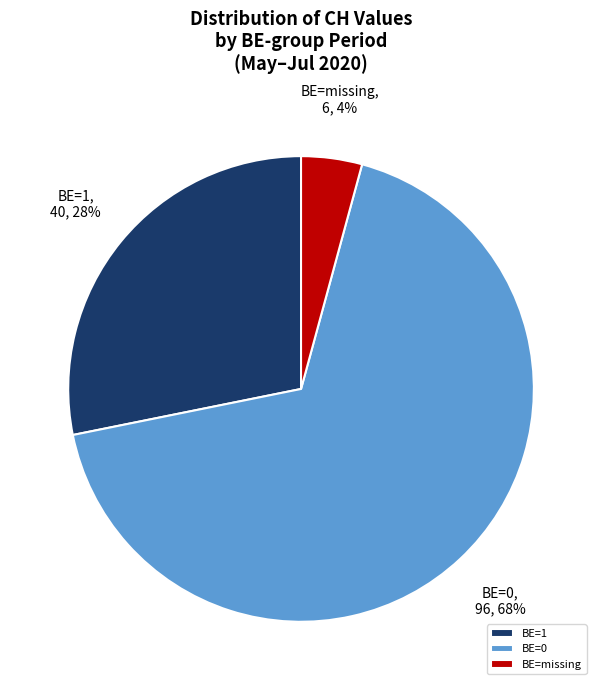

To the nearest percent, what portion does BE=missing represent?

4%